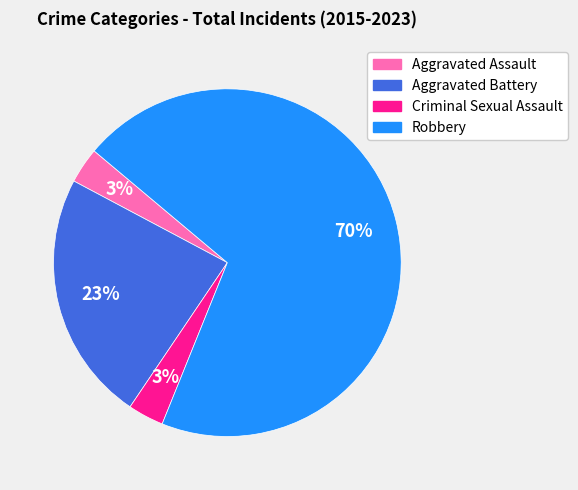

To the nearest percent, what is the average slice percentage?

25%